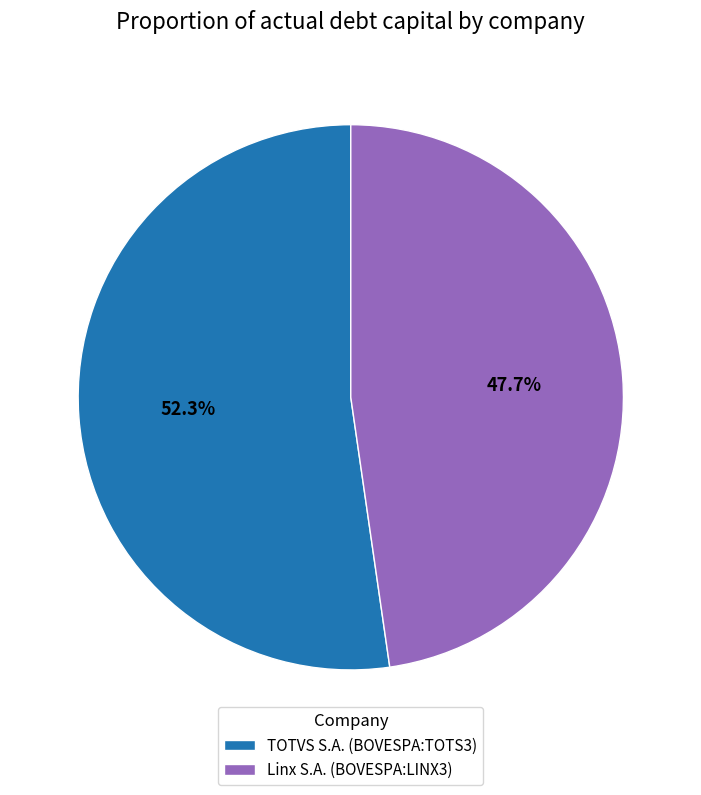

Which category has the smallest portion of the pie?

Linx S.A. (BOVESPA:LINX3)